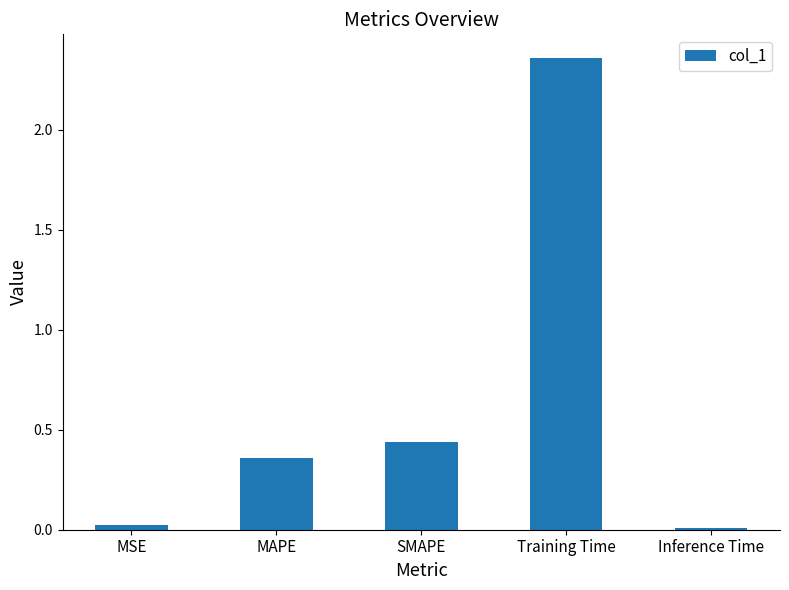

What is the sum of the values at Training Time and MAPE?

2.7